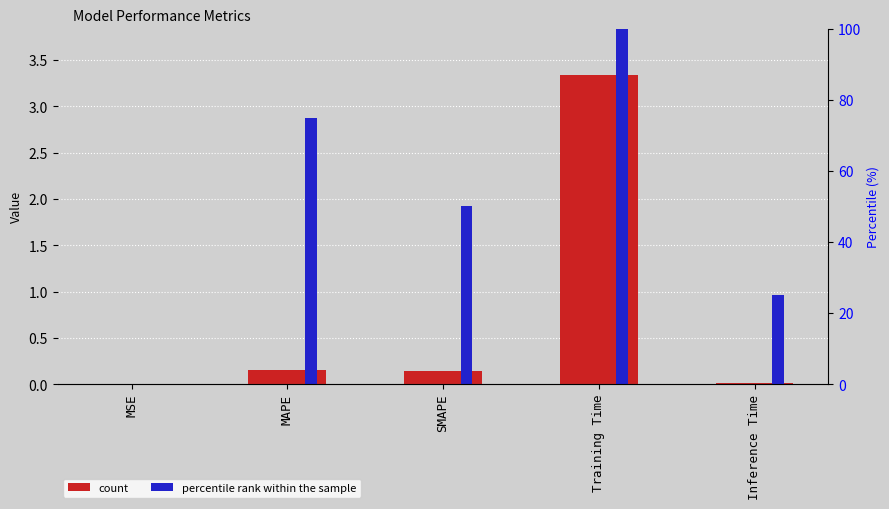

Reading left to right, list all the values displayed in this chart.

col_1: 0.0	0.2	0.1	3.3	0.0
percentile rank within the sample: 0.0	75.0	50.0	100.0	25.0